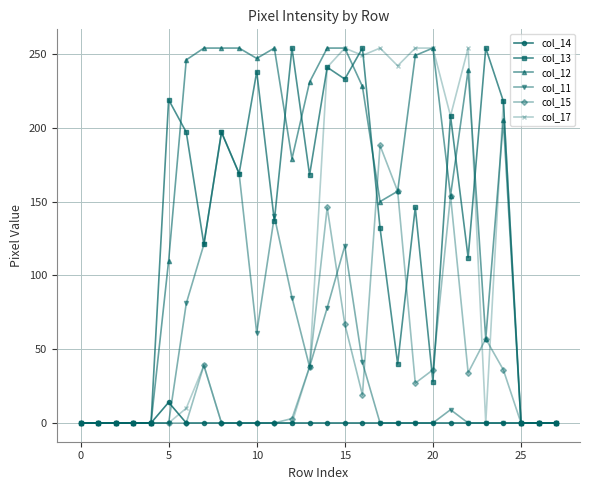

True or false: col_17 has more than 2 interior local peaks.

True